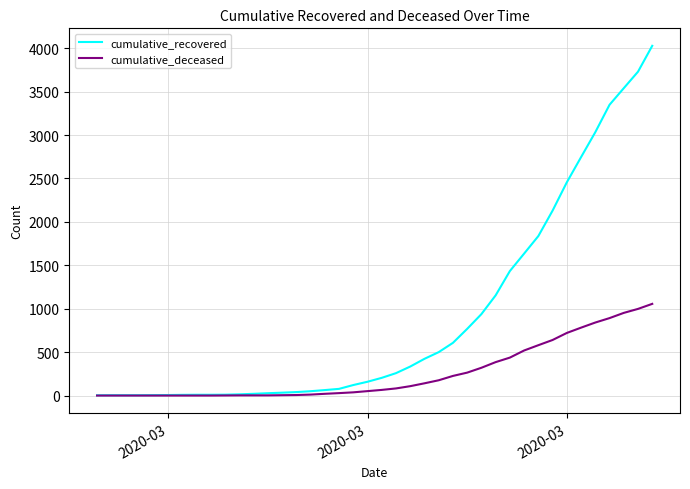

Which series has the largest total across all categories?

cumulative_recovered